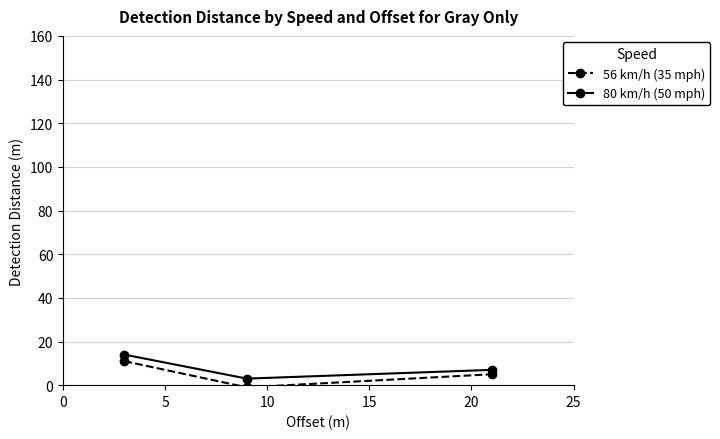

What is the value of the 80 km/h (50 mph) point at the 1st from the left?

14